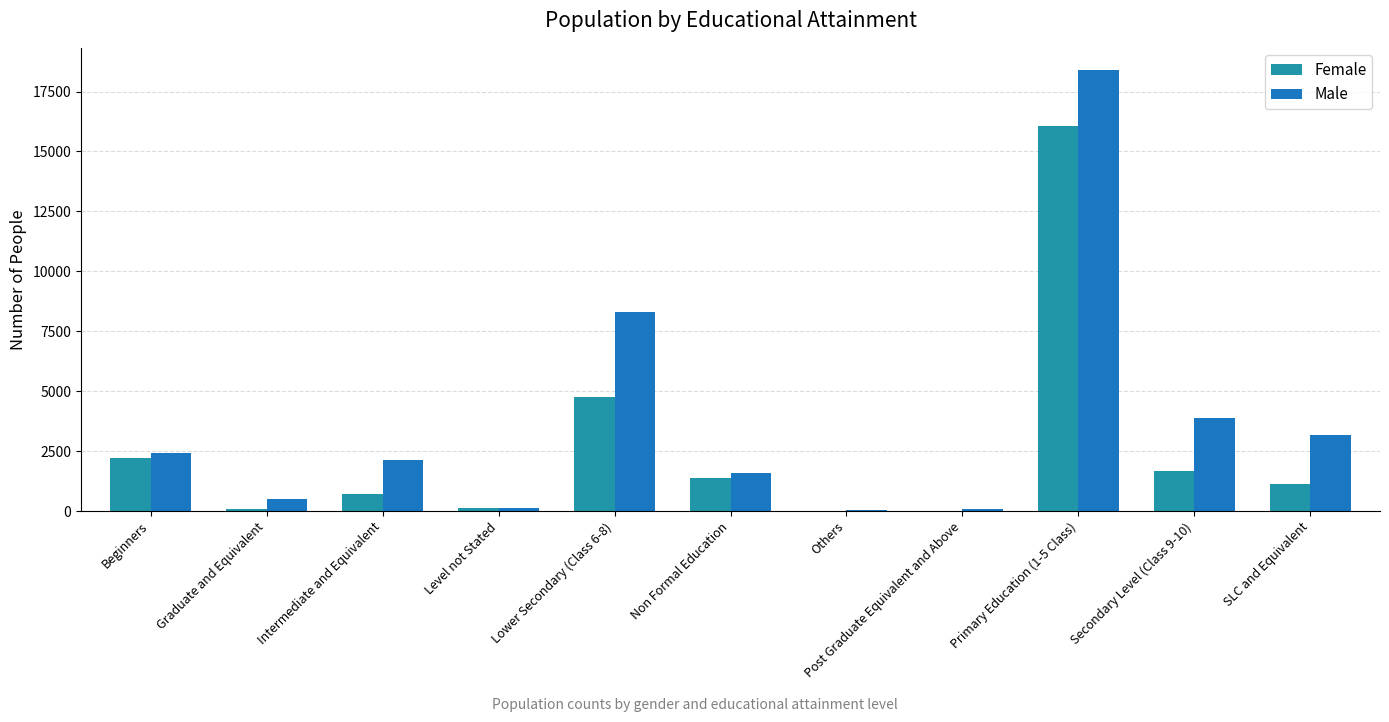

What is the total value across all series at Primary Education (1-5 Class)?

34465